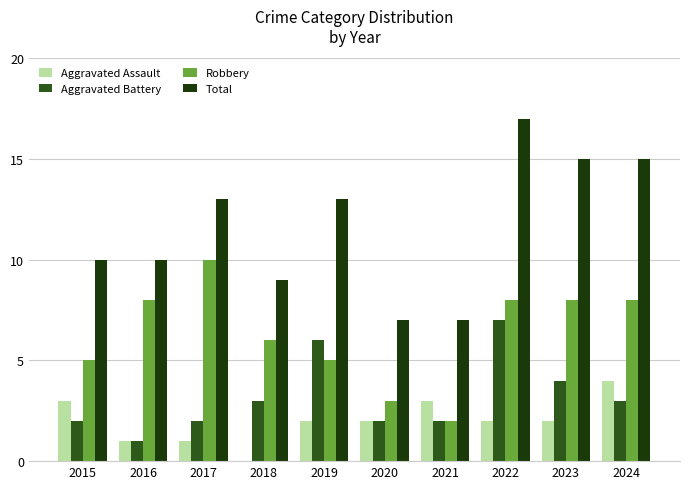

What is the highest value of the Total series?

17